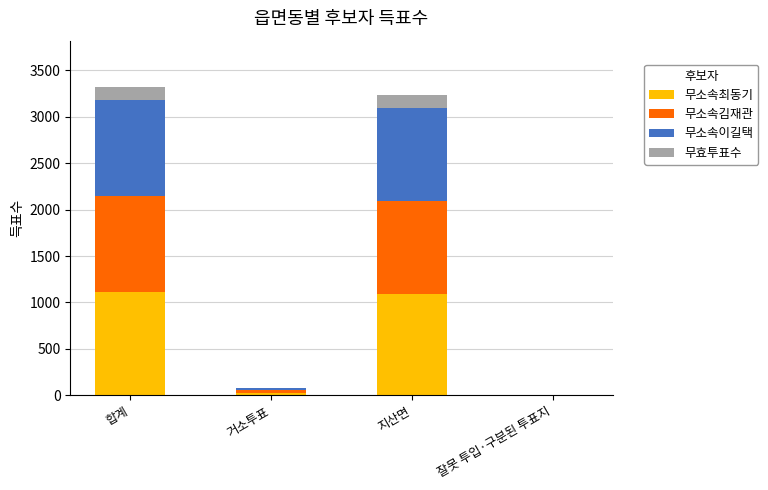

What is the total value across all series at 거소투표?

82